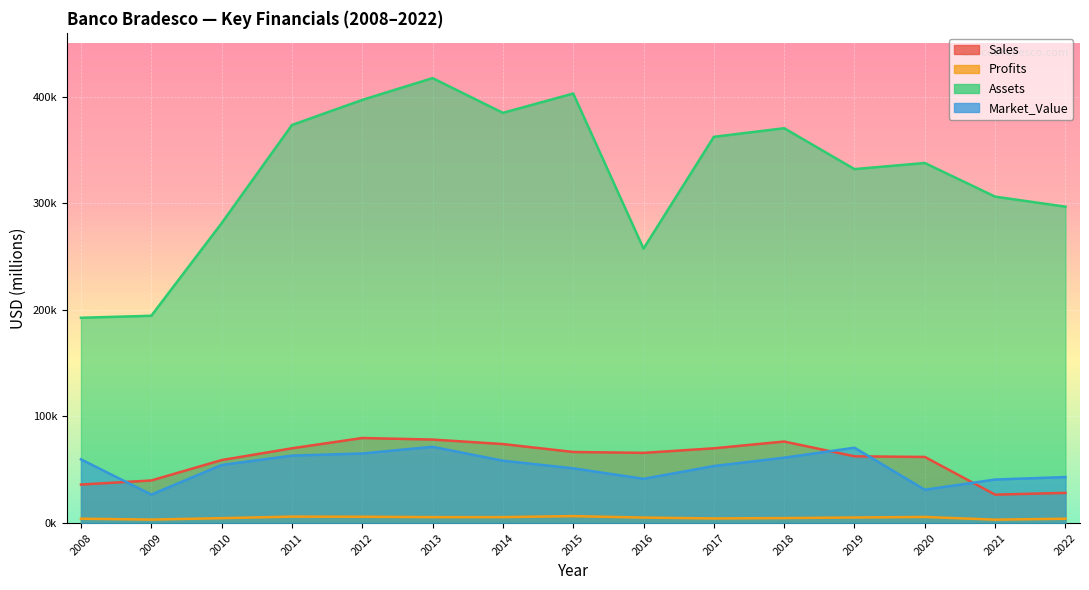

Where is Market_Value nearest to the value 49160?

2015